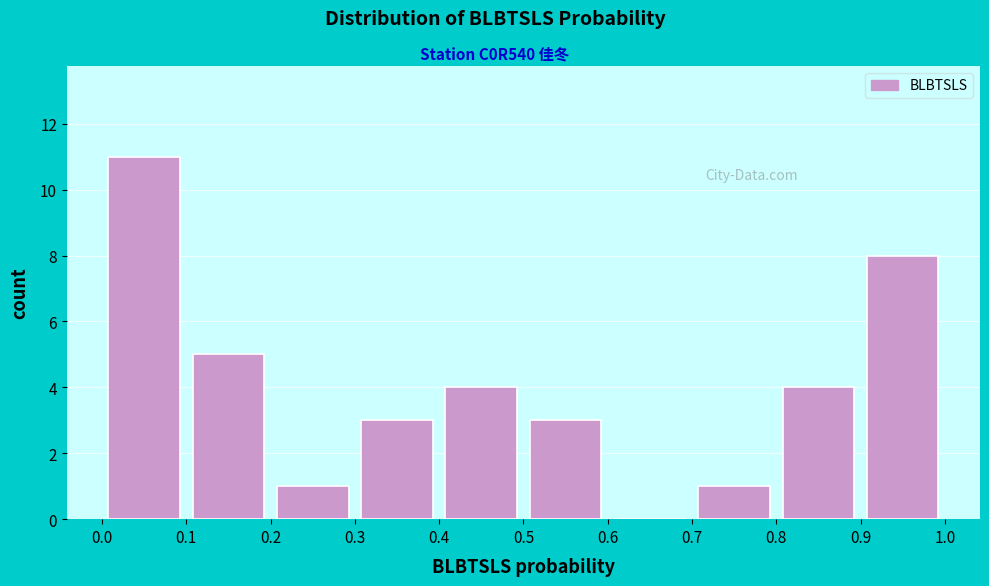

Which range on the x-axis has the tallest bar?

0.0 to 0.1